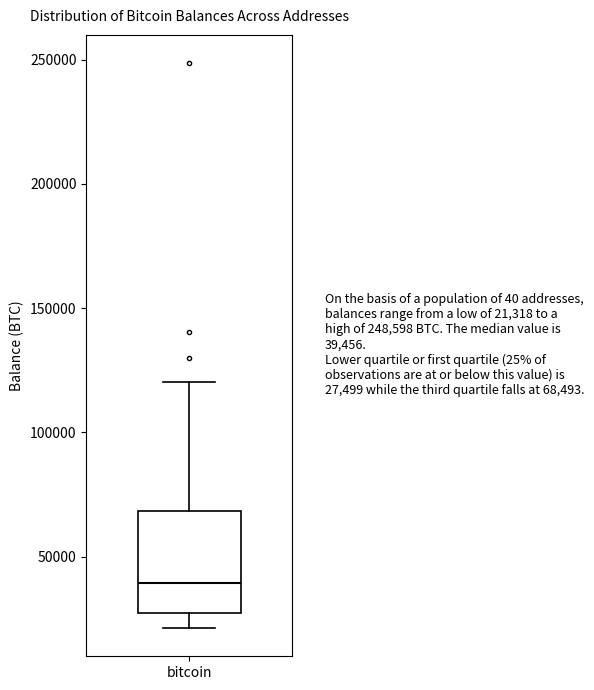

Read this box plot against the y-axis: the position of the median line, the range covered by the box, and the ends of both whiskers. The values are not printed on the chart, so give them approximately, as read against the axis.

median 40000, box 25000 to 70000, whiskers 20000 to 120000